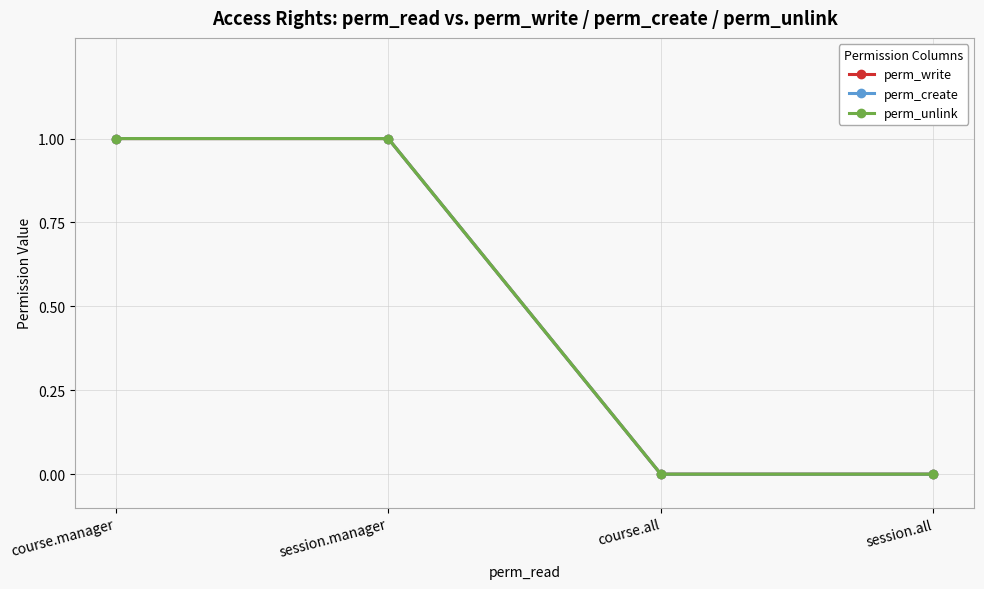

Is this an area chart (filled region under the line)?

No